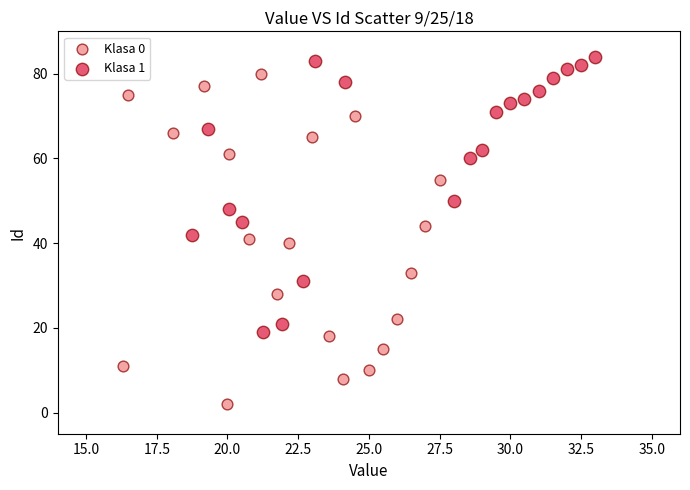

Which series has the largest Y range (max minus min)?

Klasa 0